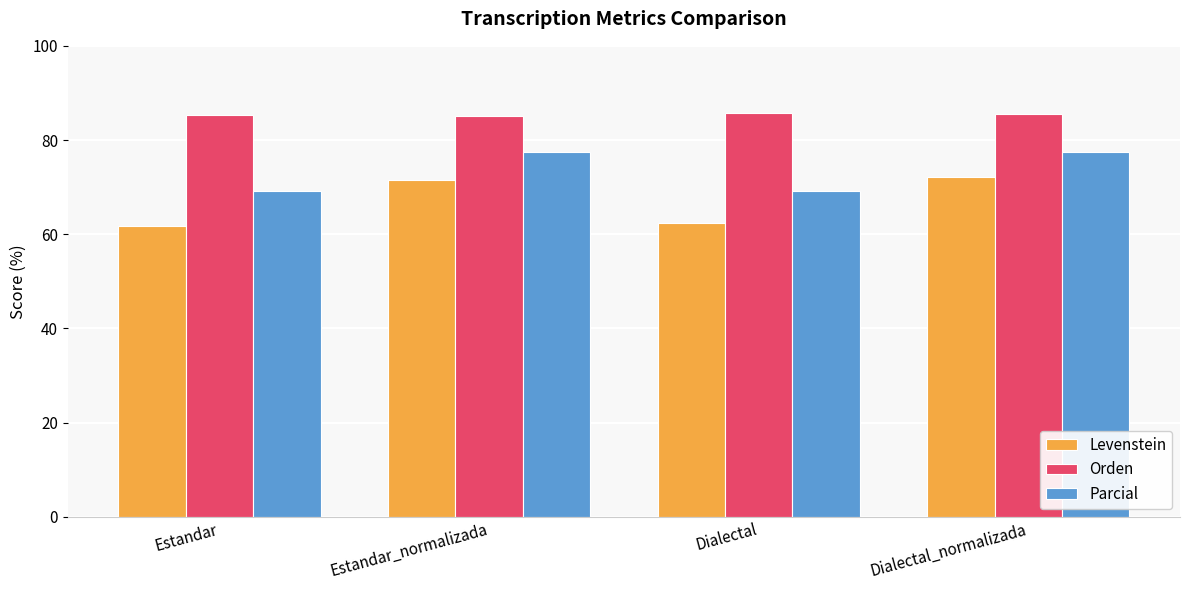

The Orden series shows 85.3 at Estandar. True or false?

True